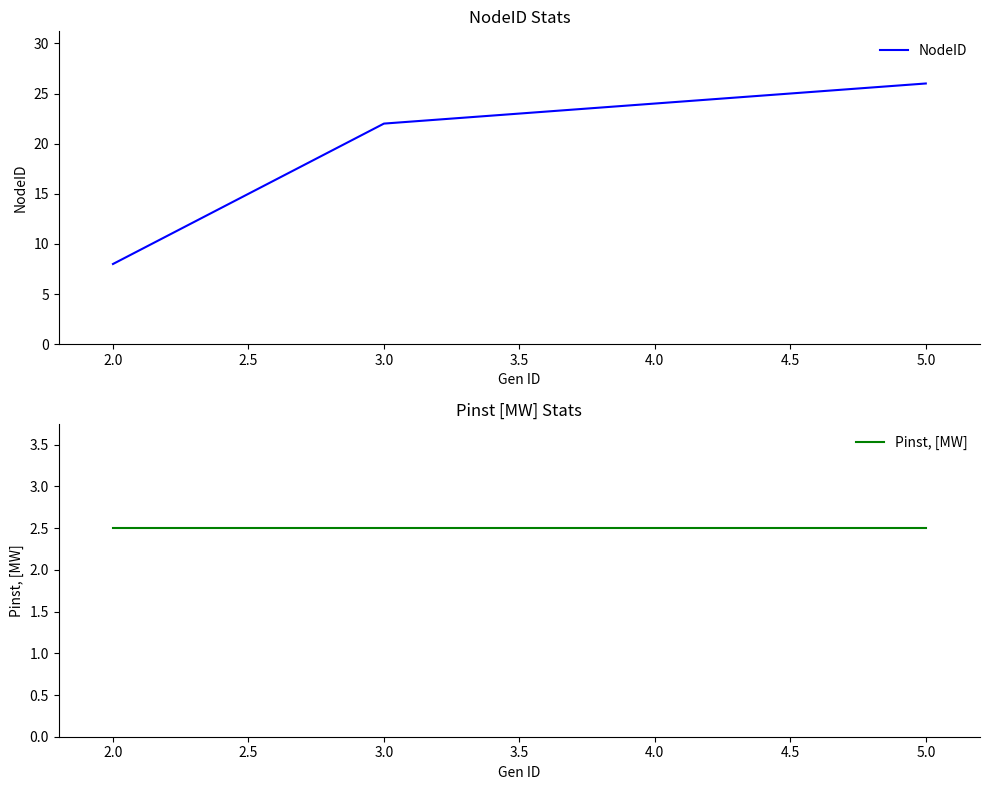

Reading left to right, list all the values displayed in this chart.

NodeID: 8.0	22.0	24.0	26.0
Pinst, [MW]: 2.5	2.5	2.5	2.5